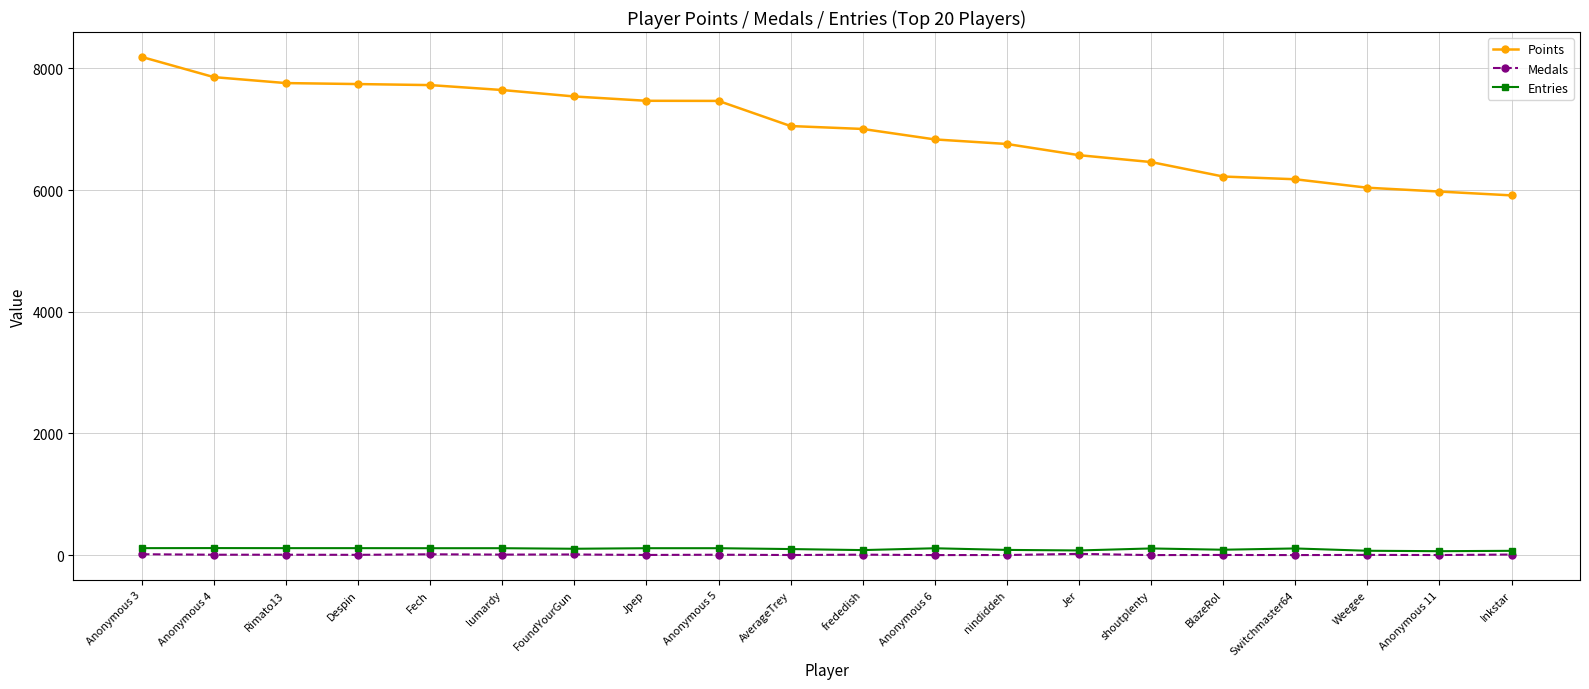

At how many categories does at least one series exceed 5254?

20